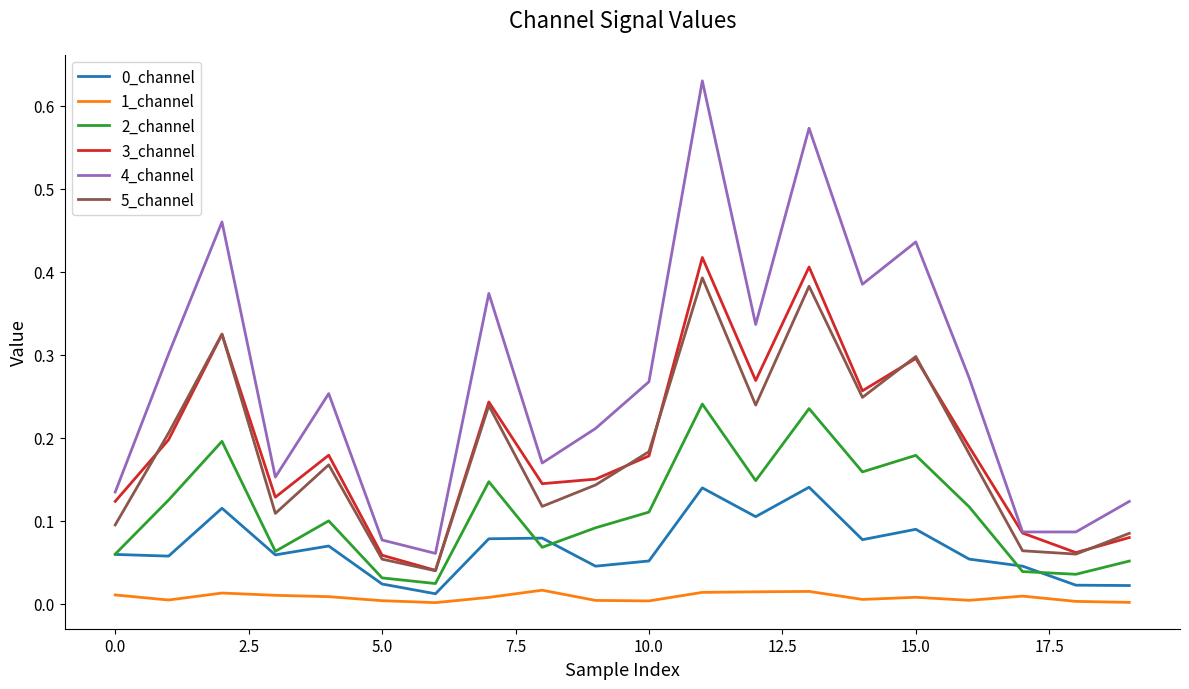

True or false: 3_channel and 1_channel intersect in this chart.

False